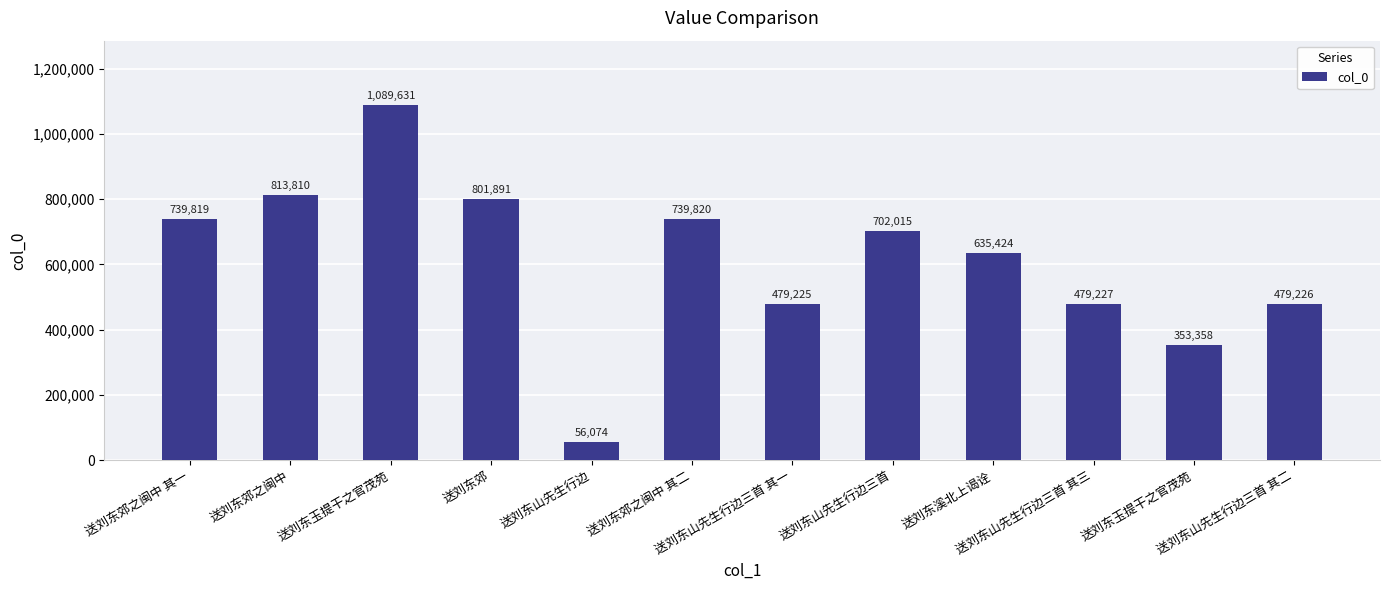

List the labels in order of value, smallest first.

送刘东山先生行边, 送刘东玉提干之官茂苑, 送刘东山先生行边三首 其一, 送刘东山先生行边三首 其二, 送刘东山先生行边三首 其三, 送刘东溪北上谒诠, 送刘东山先生行边三首, 送刘东郊之闽中 其一, 送刘东郊之闽中 其二, 送刘东郊, 送刘东郊之闽中, 送刘东玉提干之官茂苑